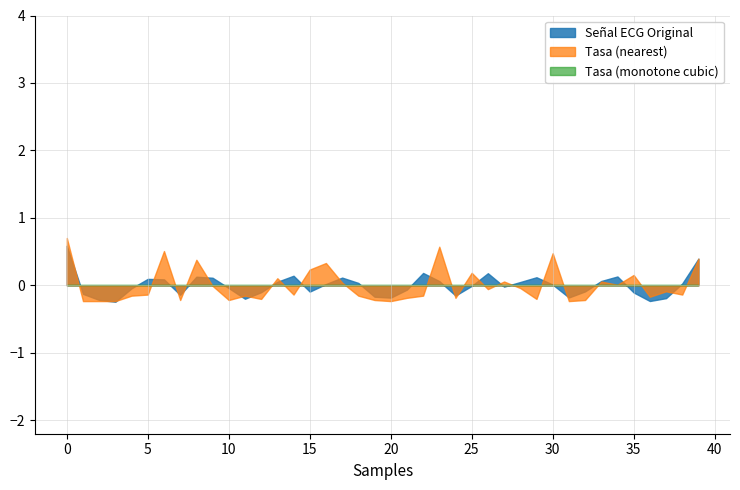

Which category has the lowest value across all series?

3